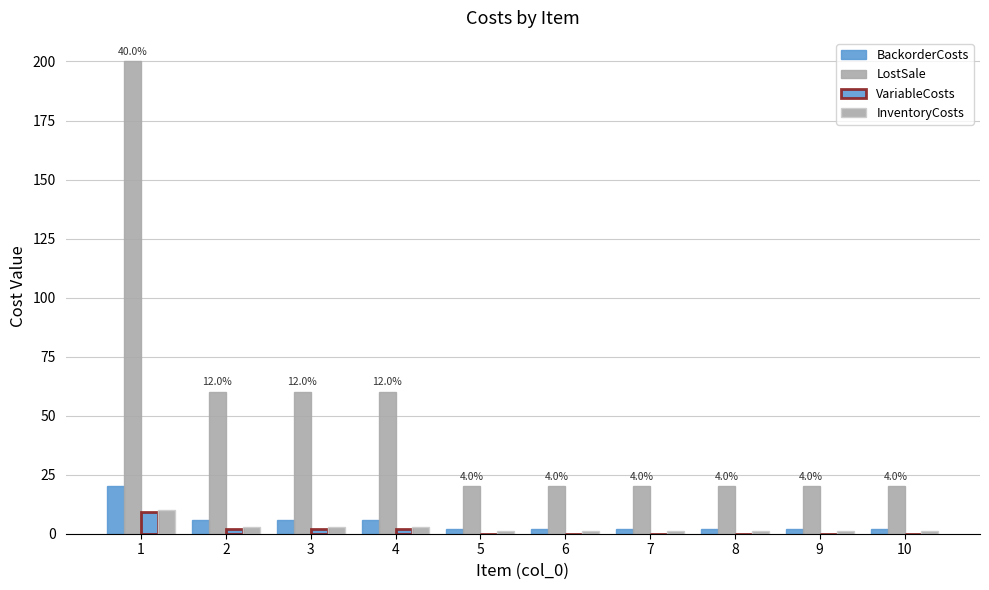

The InventoryCosts series shows 1 at 8. True or false?

False